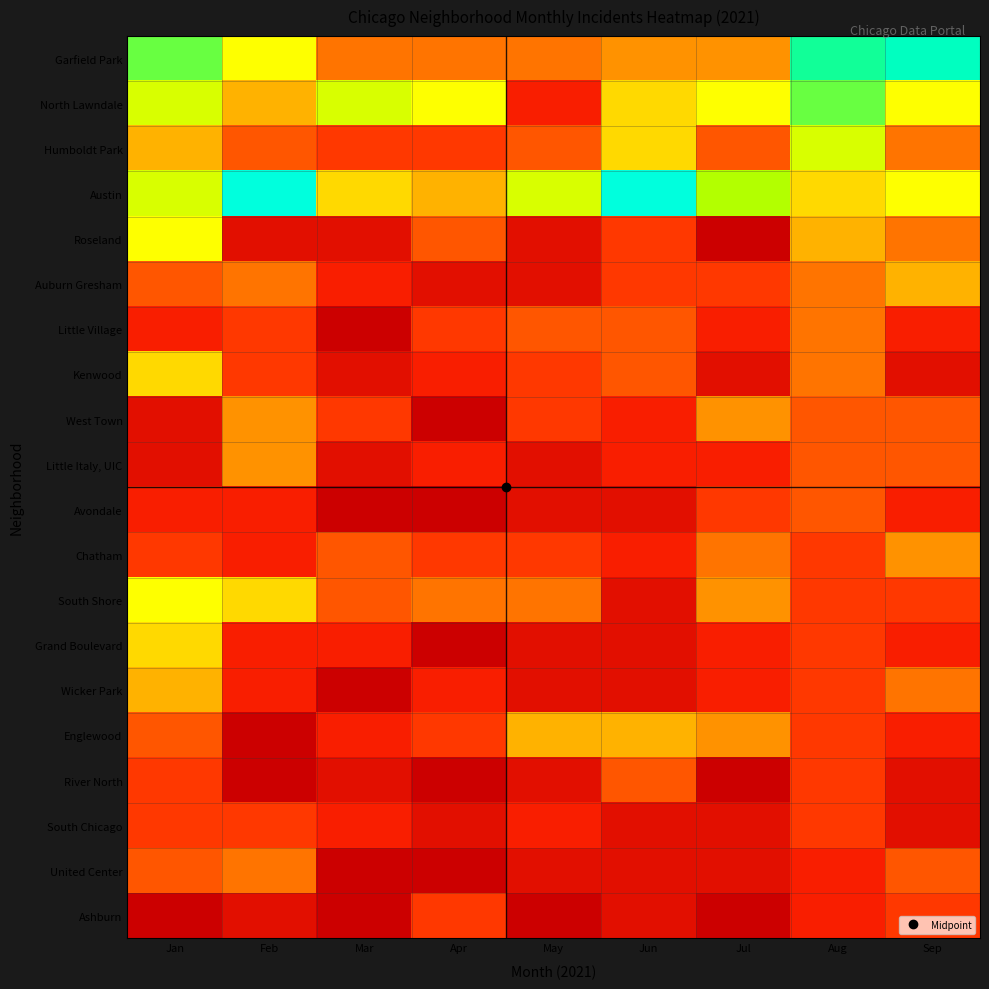

What is the total value across all series at Feb?

84